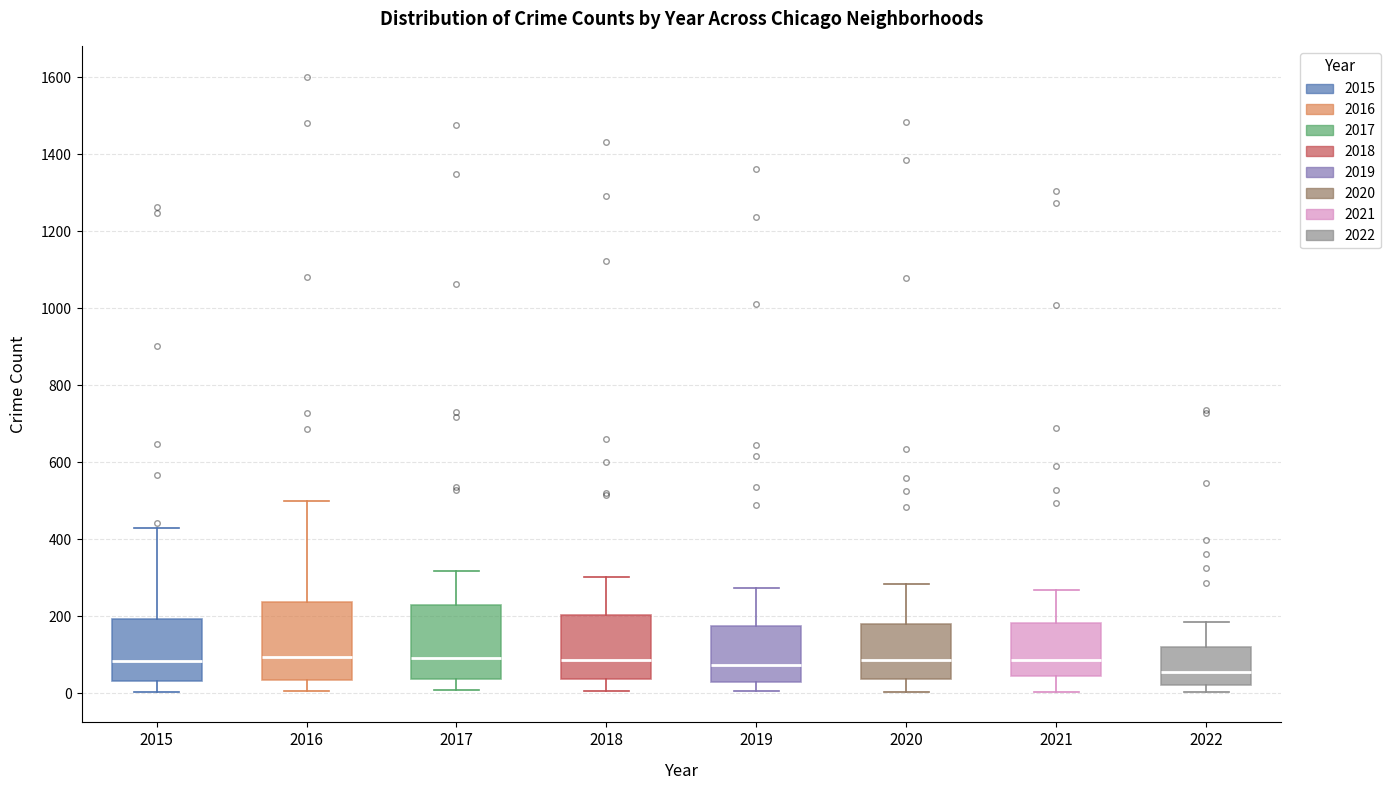

Reading left to right, read every box against the y-axis: the position of its median line, the range the box covers, and the ends of its whiskers. The values are not printed on the chart, so give them approximately, as read against the axis.

2015: median 80, box 40 to 200, whiskers 0 to 440
2016: median 100, box 40 to 240, whiskers 0 to 500
2017: median 100, box 40 to 220, whiskers 0 to 320
2018: median 80, box 40 to 200, whiskers 0 to 300
2019: median 80, box 40 to 180, whiskers 0 to 280
2020: median 80, box 40 to 180, whiskers 0 to 280
2021: median 80, box 40 to 180, whiskers 0 to 260
2022: median 60, box 20 to 120, whiskers 0 to 180